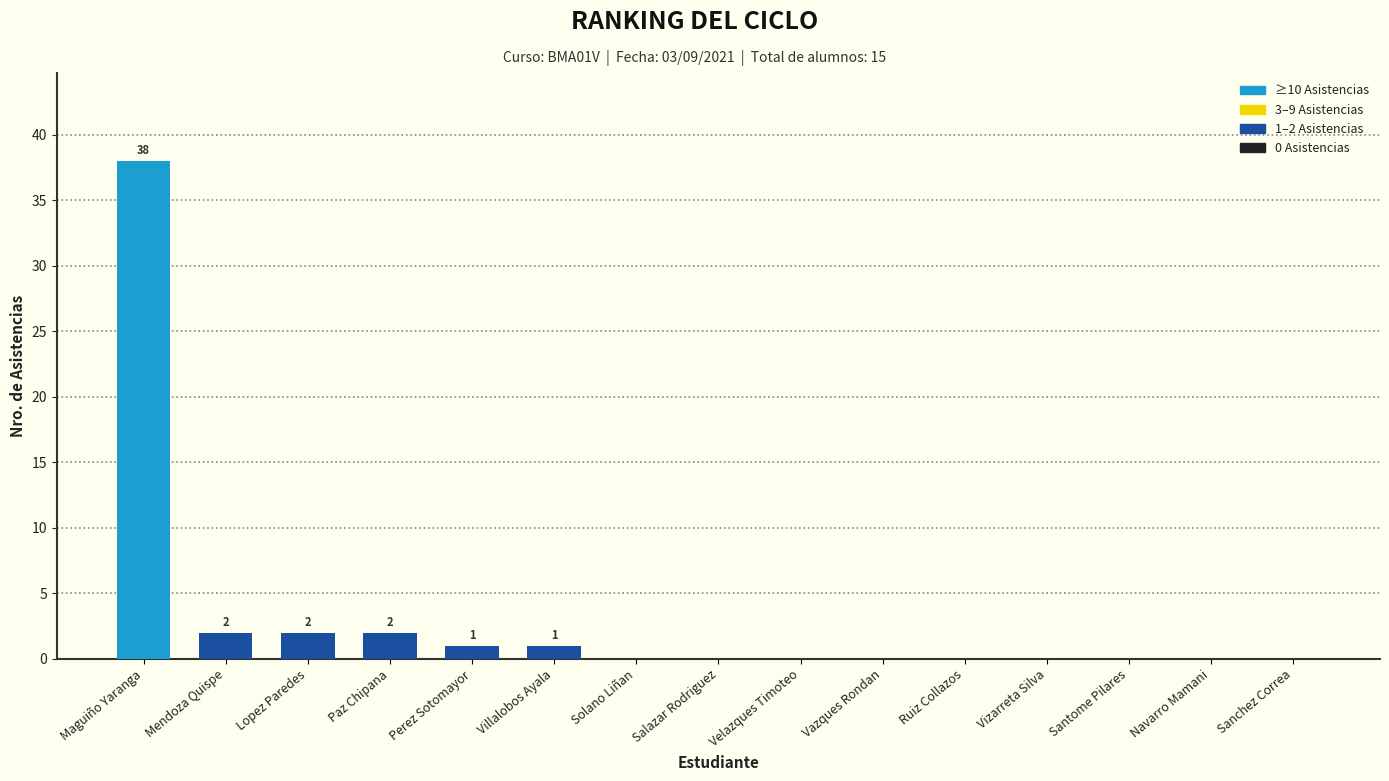

Reading right to left, extract all data points from this chart.

Sanchez Correa=0	Navarro Mamani=0	Santome Pilares=0	Vizarreta Silva=0	Ruiz Collazos=0	Vazques Rondan=0	Velazques Timoteo=0	Salazar Rodriguez=0	Solano Liñan=0	Villalobos Ayala=1	Perez Sotomayor=1	Paz Chipana=2	Lopez Paredes=2	Mendoza Quispe=2	Maguiño Yaranga=38